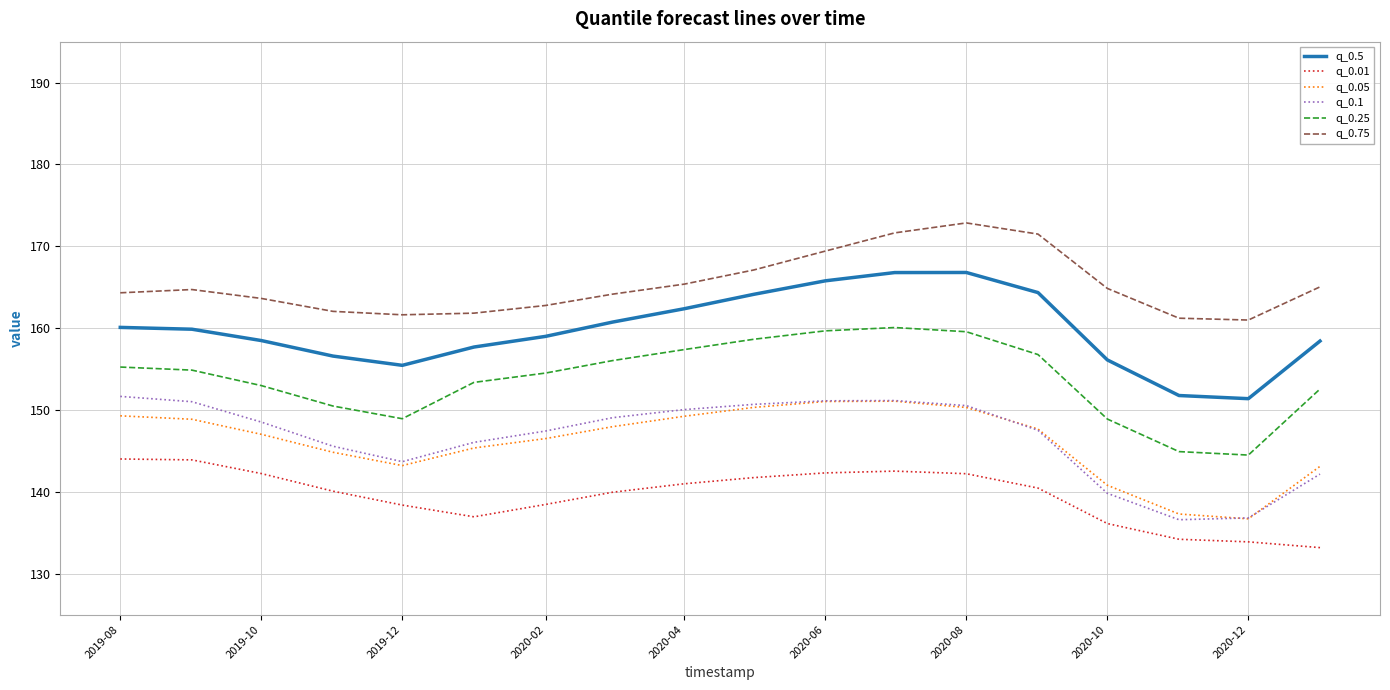

What is the lowest value of the q_0.5 series?

151.4